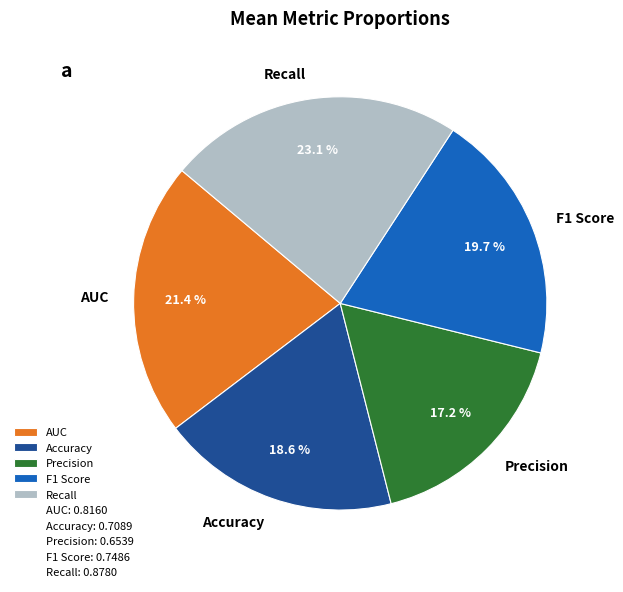

How many slices are in this pie chart?

5